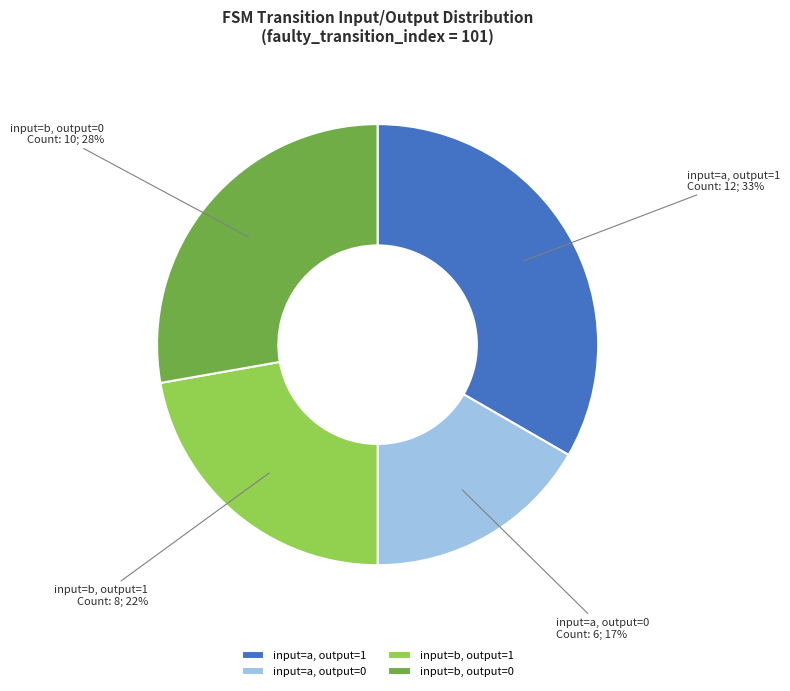

Is there any slice that represents more than half of the pie?

No